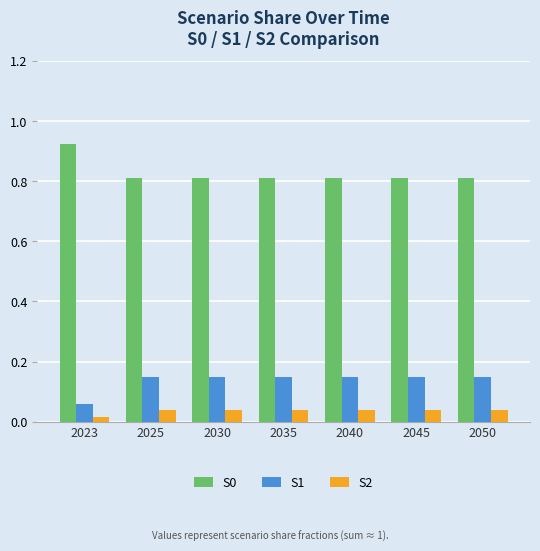

What is the total value across all series at 2045?

1.0